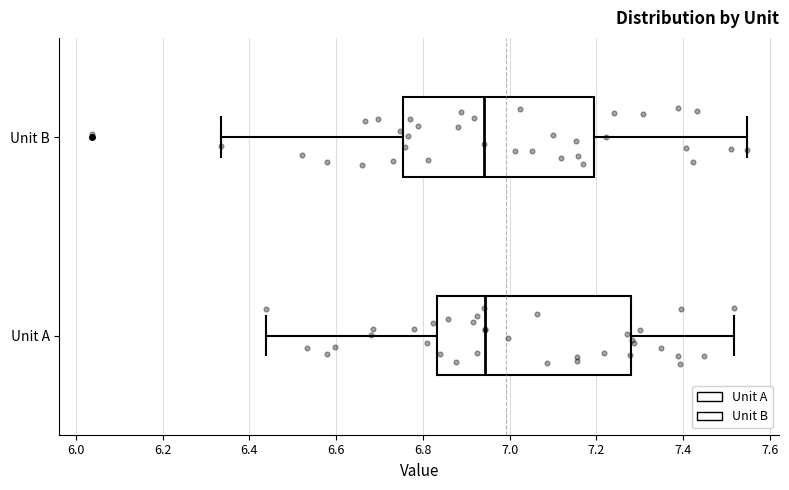

Reading bottom to top, read every box against the x-axis: the position of its median line, the range the box covers, and the ends of its whiskers. The values are not printed on the chart, so give them approximately, as read against the axis.

Unit A: median 6.94, box 6.84 to 7.28, whiskers 6.44 to 7.52
Unit B: median 6.94, box 6.76 to 7.20, whiskers 6.34 to 7.54